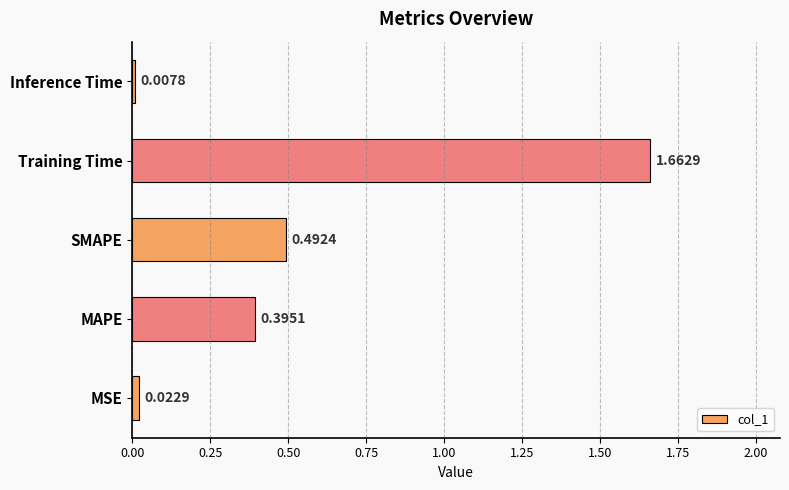

Rank the categories by value from highest to lowest.

Training Time, SMAPE, MAPE, MSE, Inference Time